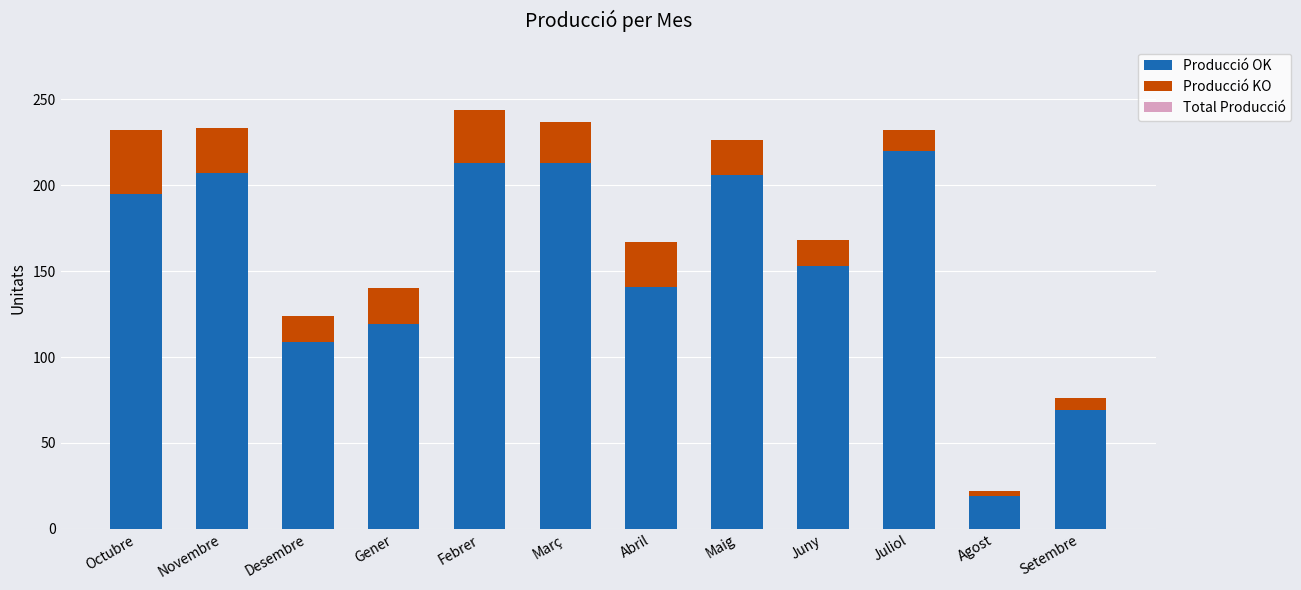

What is the average value of the Producció OK series?

155